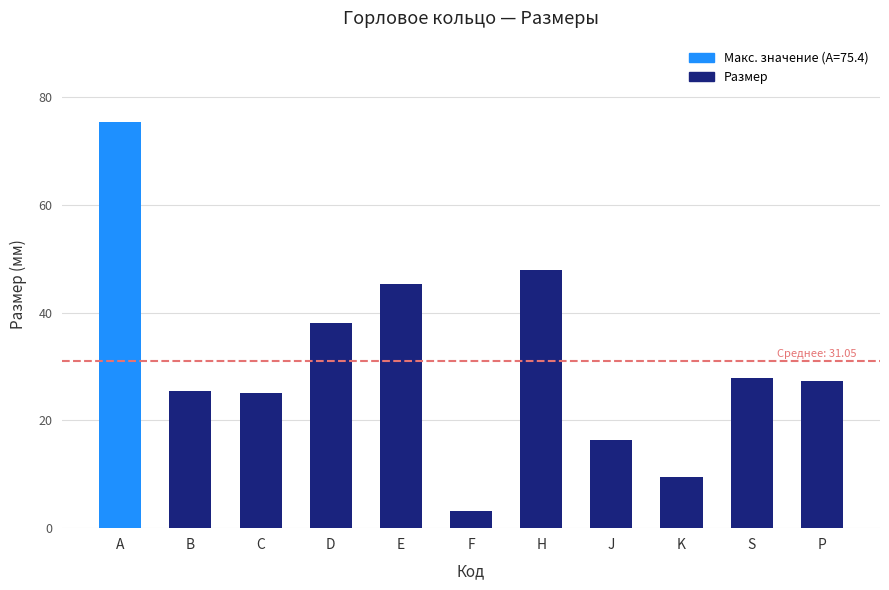

How many bars are there in total?

11